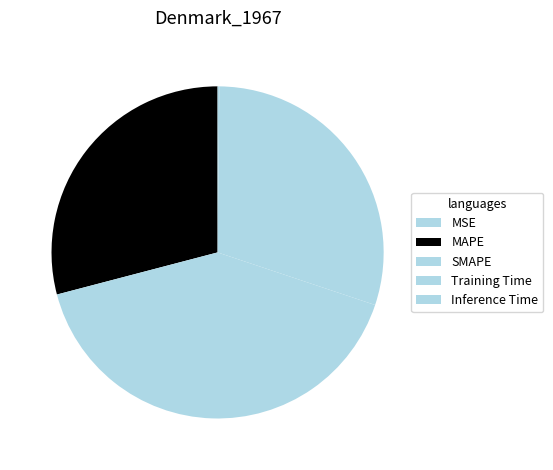

What is the change in value from MSE to Training Time?

+1.5